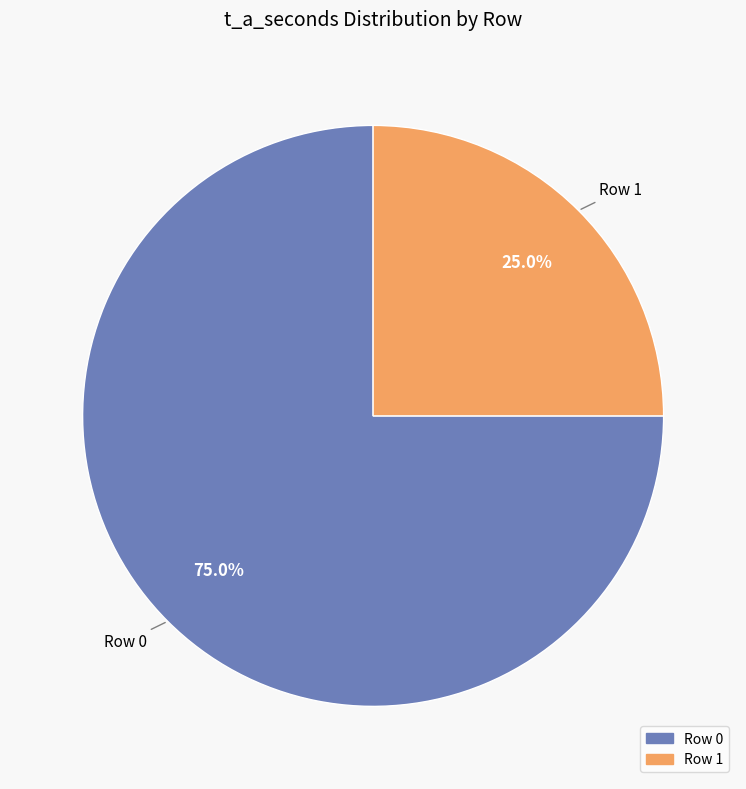

Is there a majority slice in this chart?

Yes